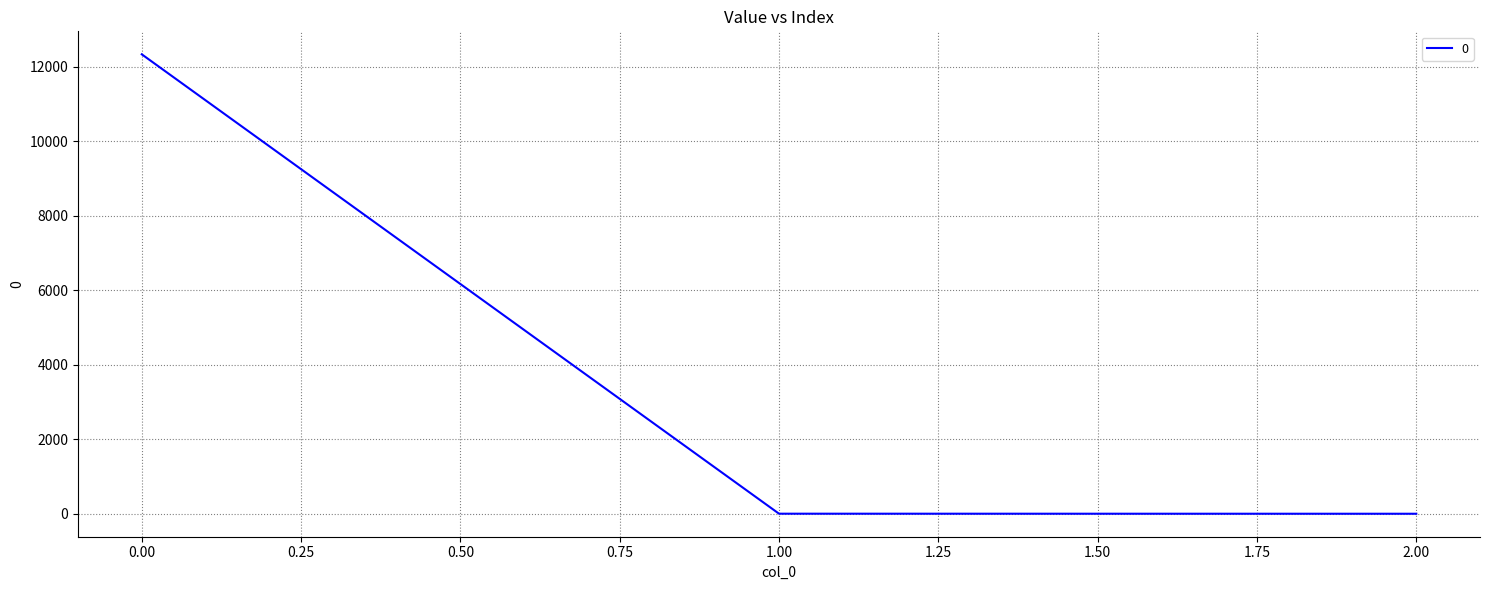

What is the sum of all values?

12330.0